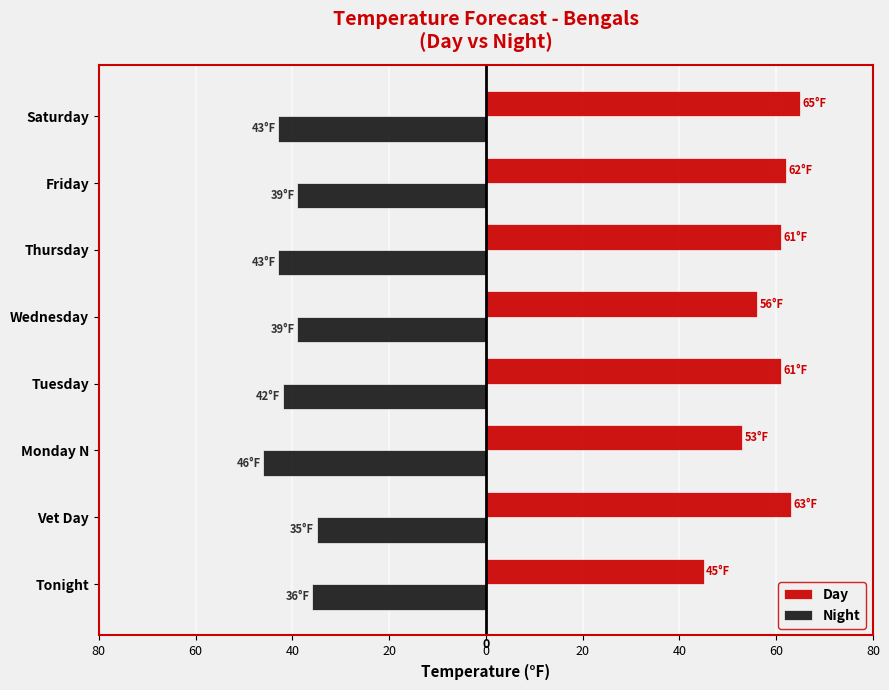

What are all the series names shown in the legend?

Day, Night